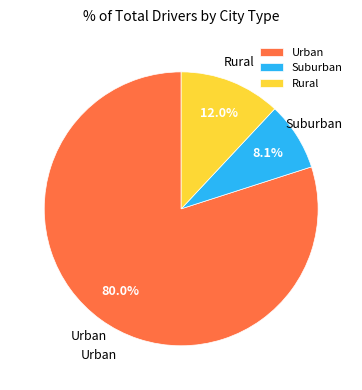

How many slices are in this pie chart?

3